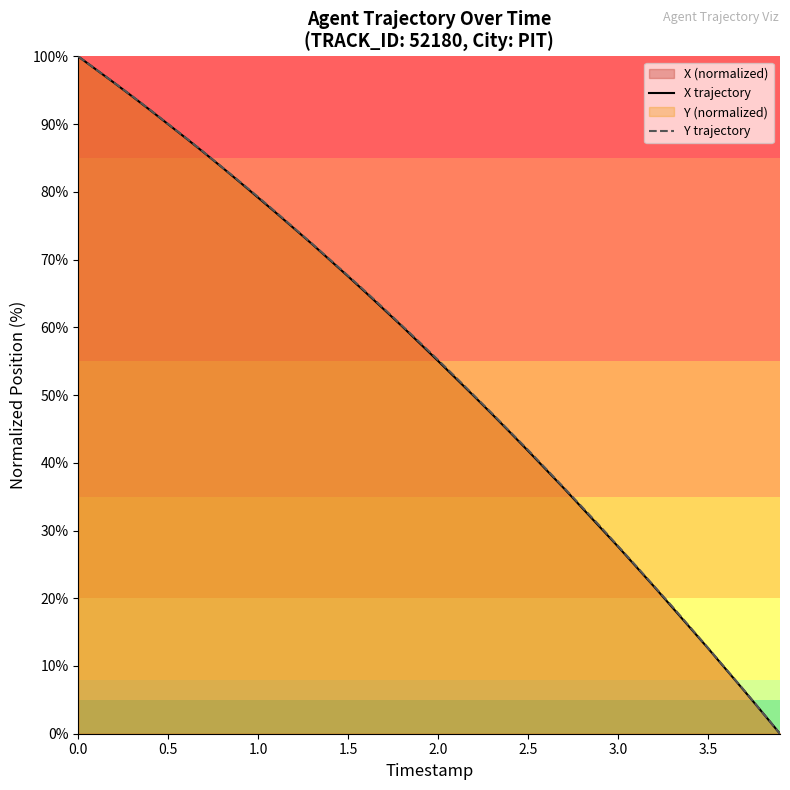

Count the number of categories in the chart.

40